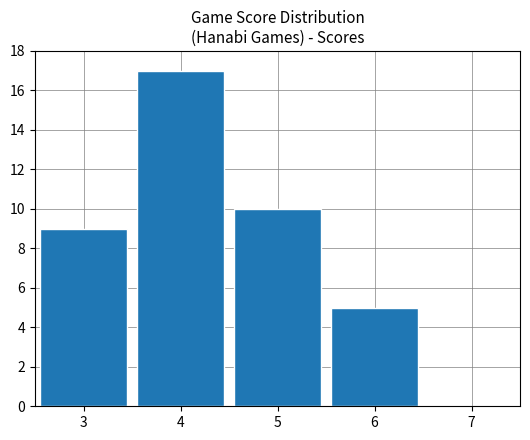

Reading left to right, extract all data points from this chart.

3=9	4=17	5=10	6=5